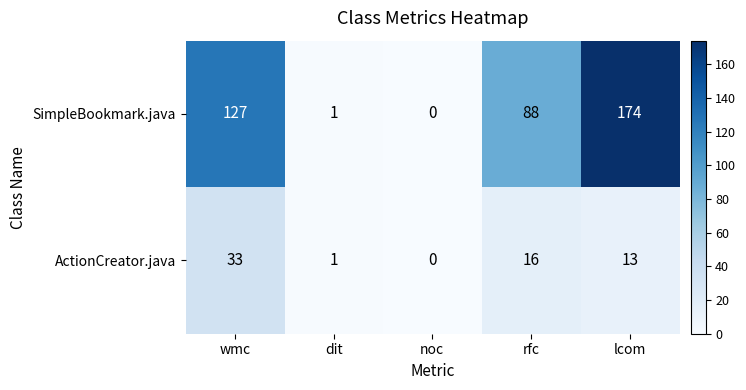

Which category has the lowest value across all series?

noc